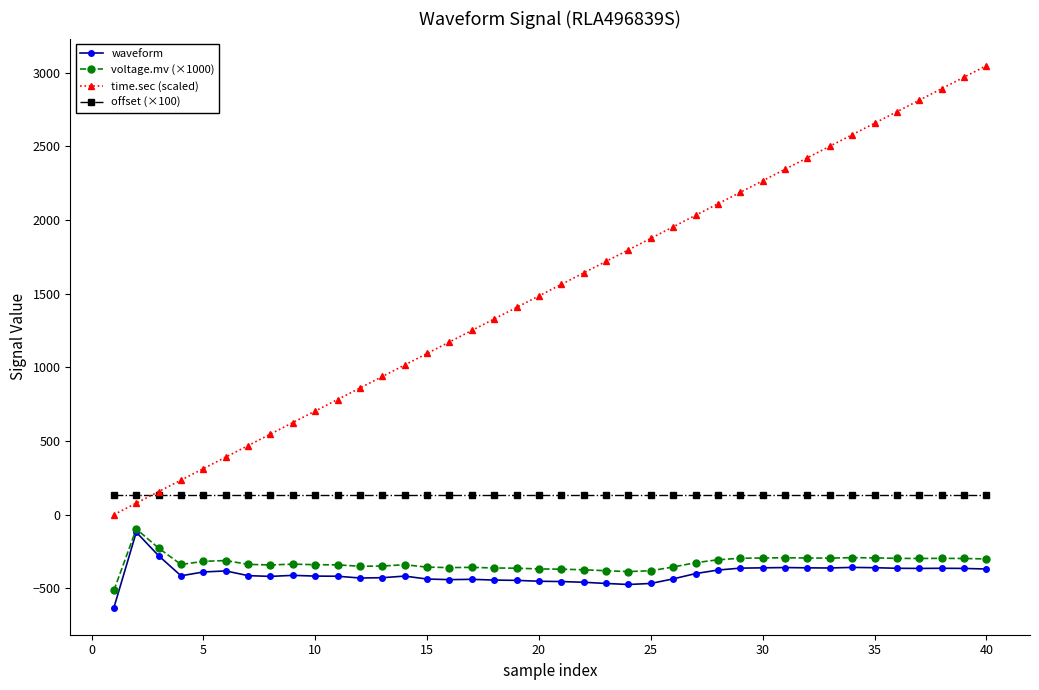

True or false: time.sec (scaled) and voltage.mv (×1000) cross at least once.

False